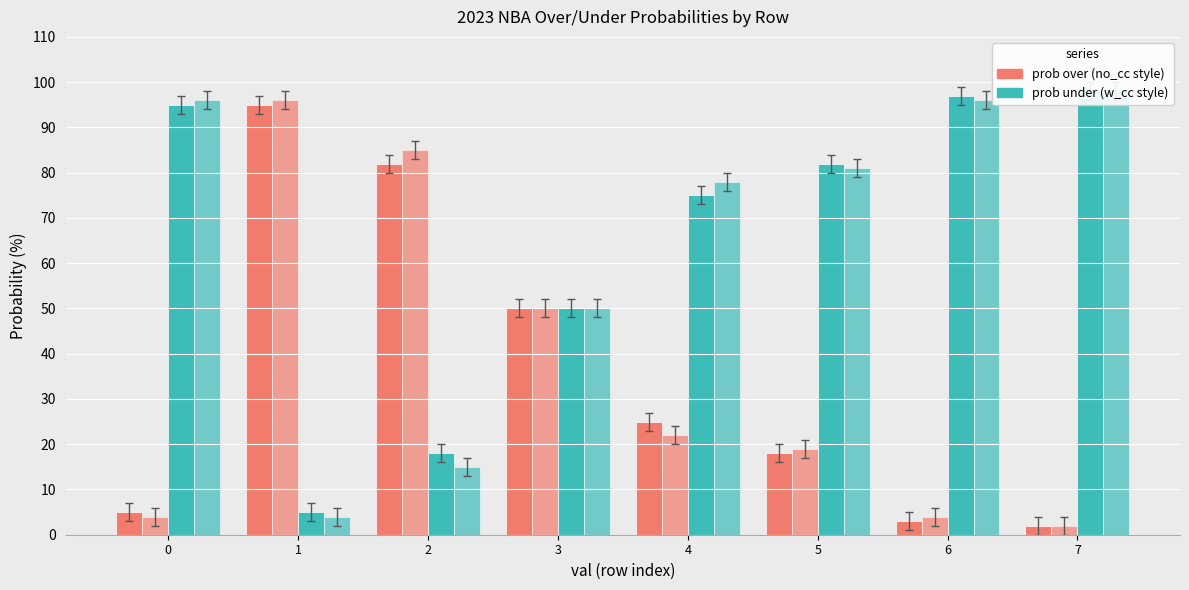

Reading left to right, list all the values displayed in this chart.

all full prob over: 0=5	1=95	2=82	3=50	4=25	5=18	6=3	7=2
all regular prob over: 0=4	1=96	2=85	3=50	4=22	5=19	6=4	7=2
all full prob under: 0=95	1=5	2=18	3=50	4=75	5=82	6=97	7=98
all regular prob under: 0=96	1=4	2=15	3=50	4=78	5=81	6=96	7=98